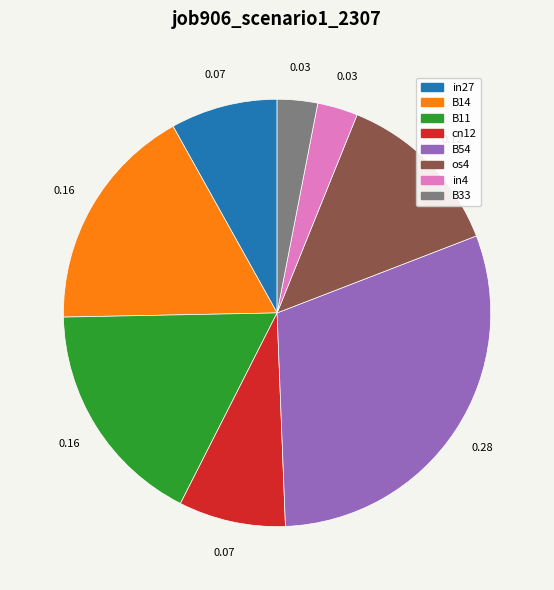

Is the sum of B14 and os4 greater than half?

No